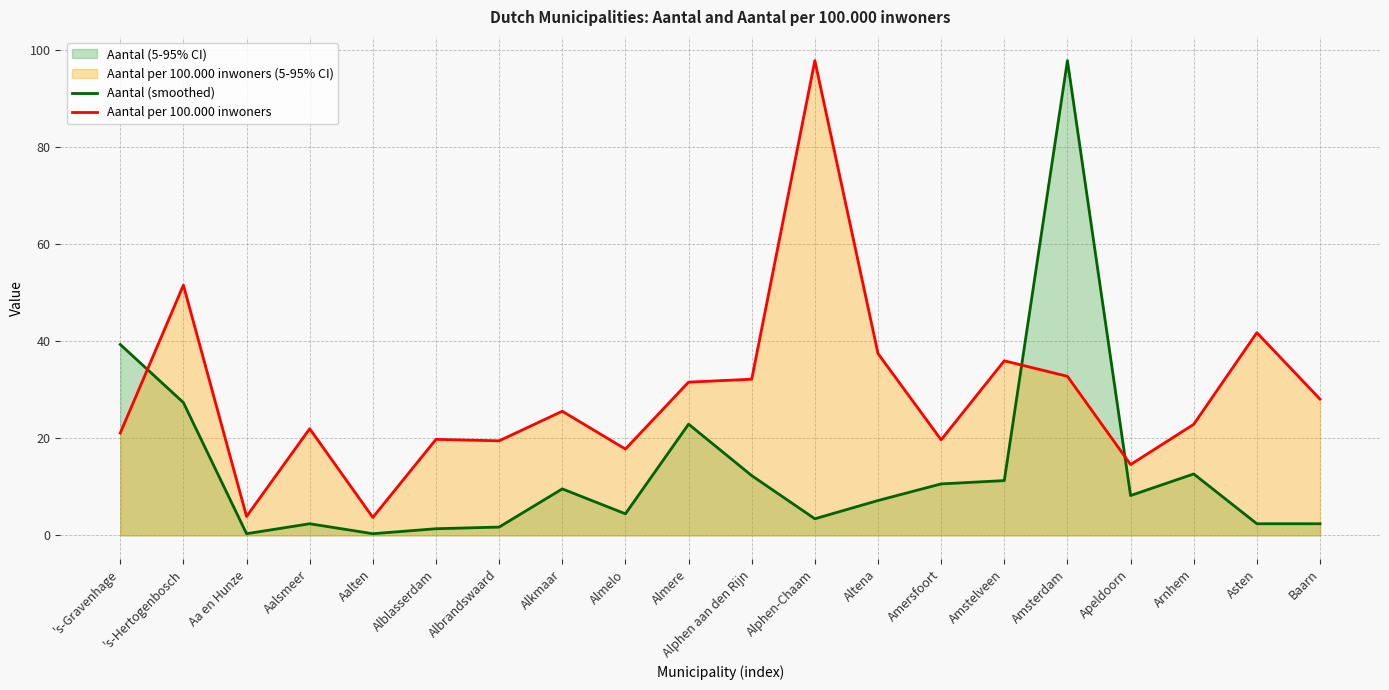

At how many categories does at least one series exceed 4?

18